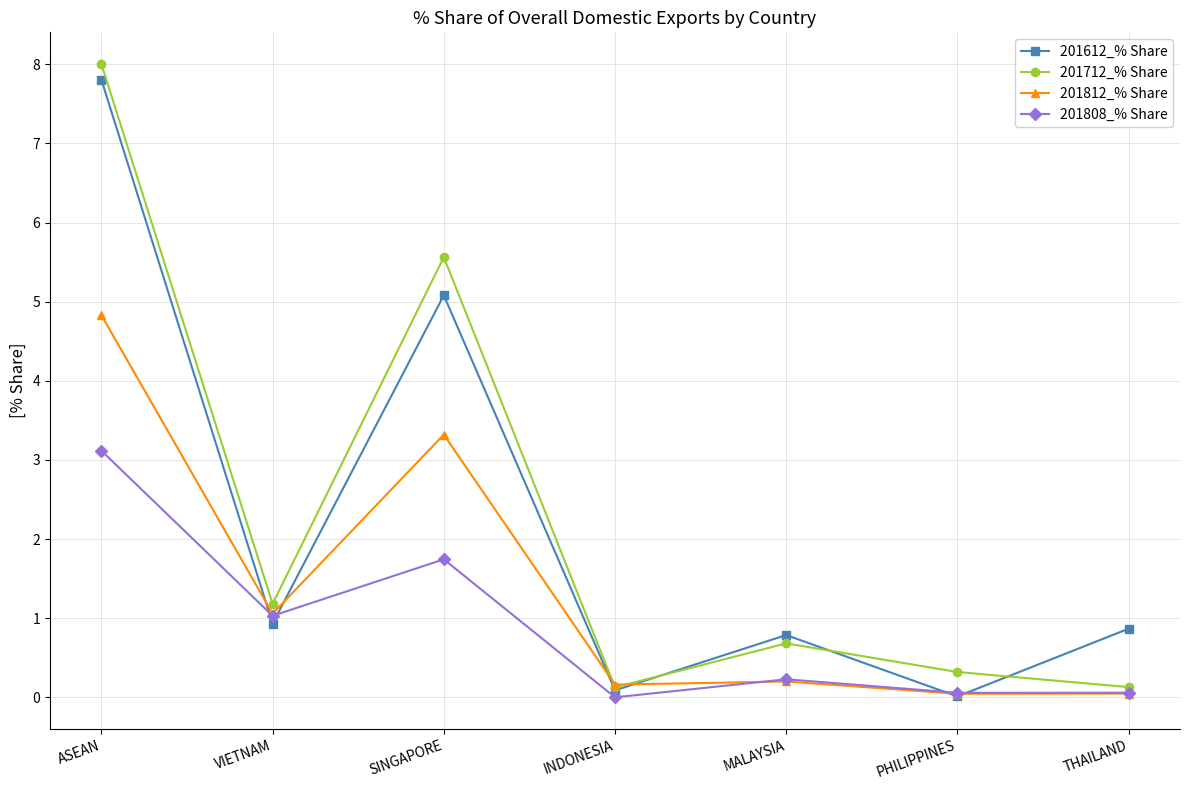

True or false: 201808_% Share has a value of 2.6 at SINGAPORE.

False